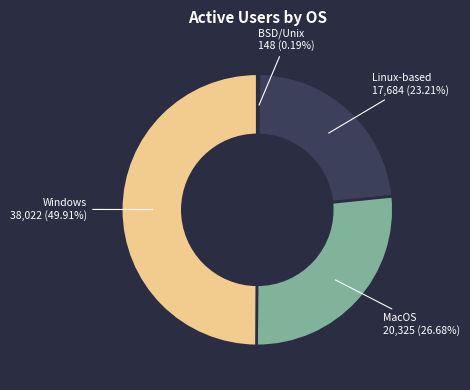

Is Linux-based the majority of the pie?

No